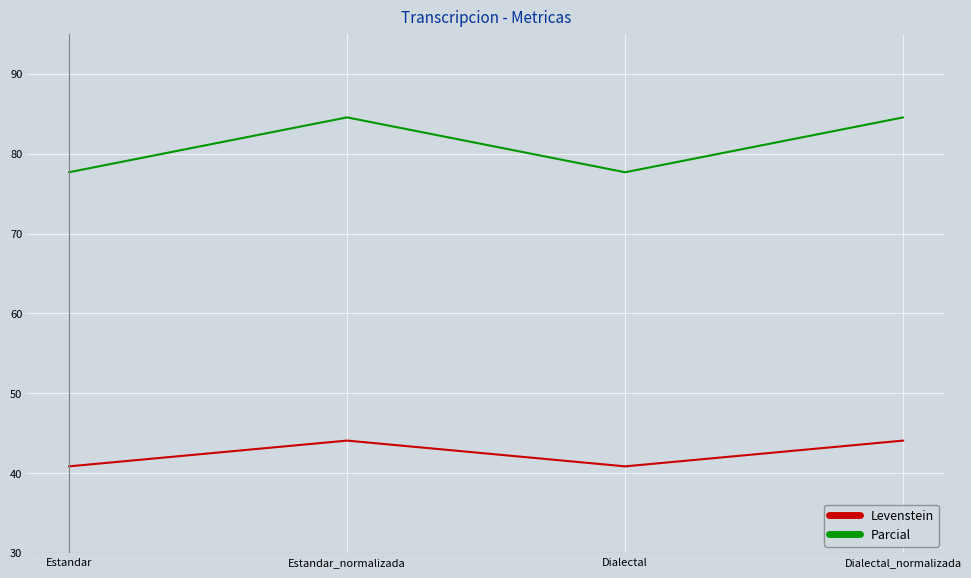

What is the average value of the Levenstein series?

42.5